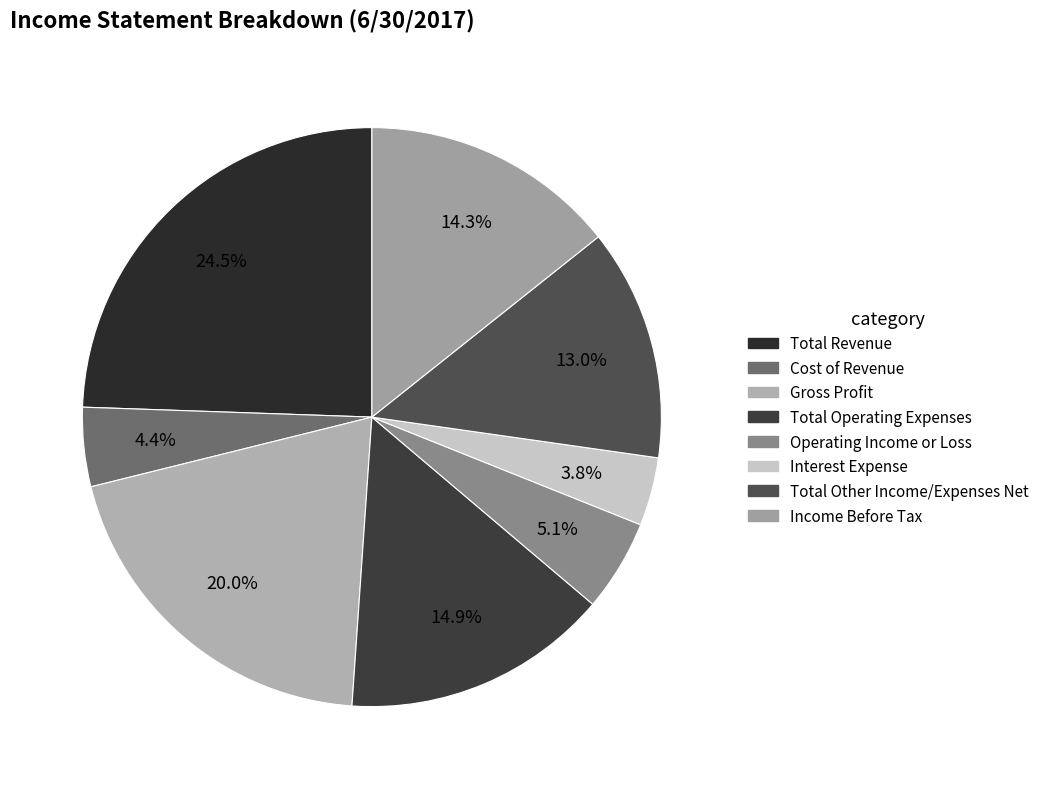

Rank the categories by value from lowest to highest.

Interest Expense, Cost of Revenue, Operating Income or Loss, Total Other Income/Expenses Net, Income Before Tax, Total Operating Expenses, Gross Profit, Total Revenue